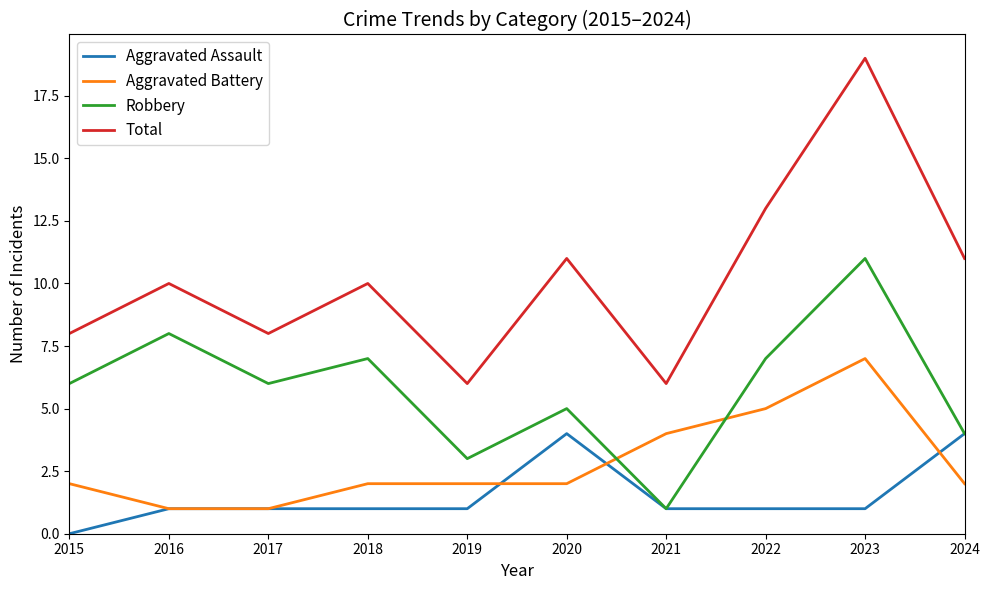

Does the chart display data point markers on the line(s)?

No